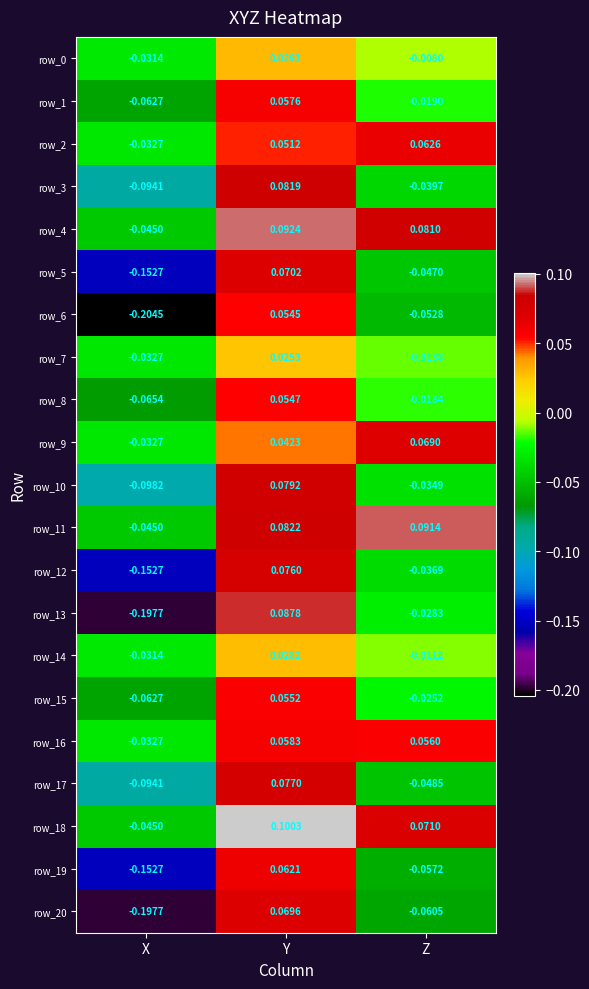

At which label does row_1 first exceed 0?

Y